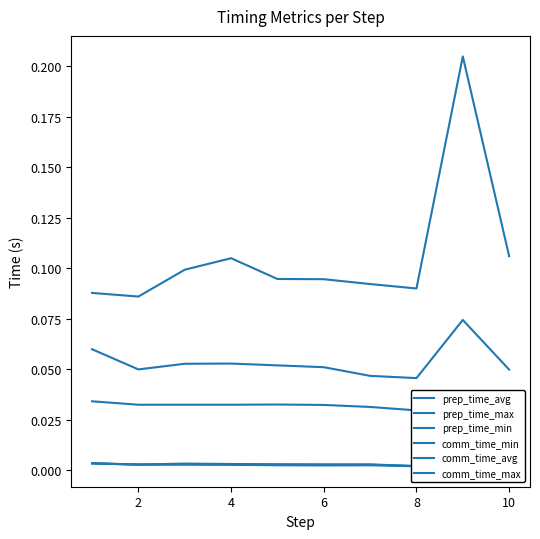

Rank the series by their maximum value, from highest to lowest.

prep_time_max, prep_time_avg, prep_time_min, comm_time_max, comm_time_avg, comm_time_min